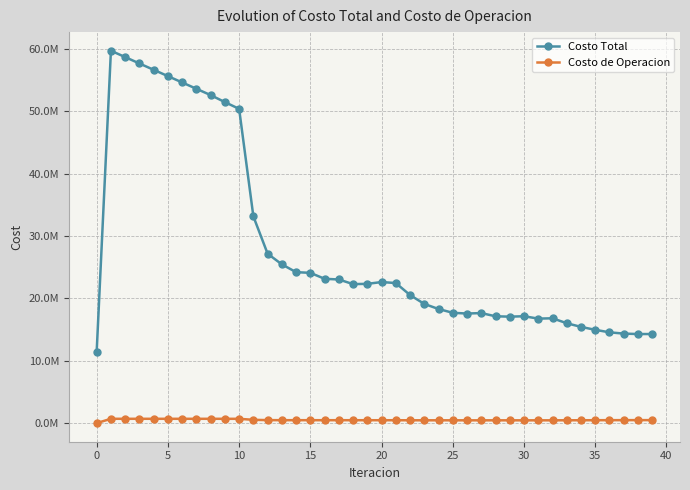

True or false: Costo de Operacion and Costo Total cross at least once.

False